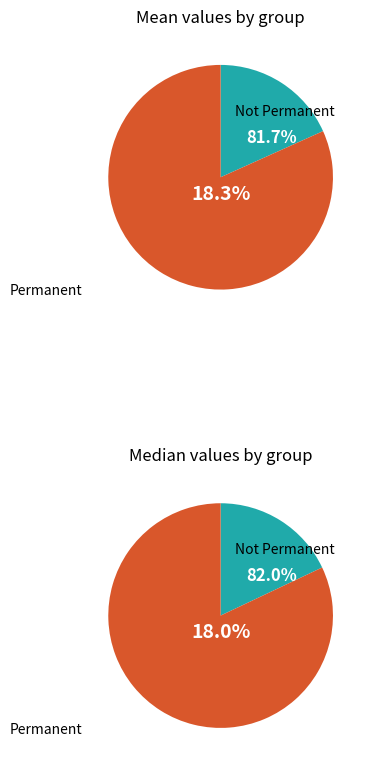

The 3.2 slice represents 5% of the pie. True or false?

False